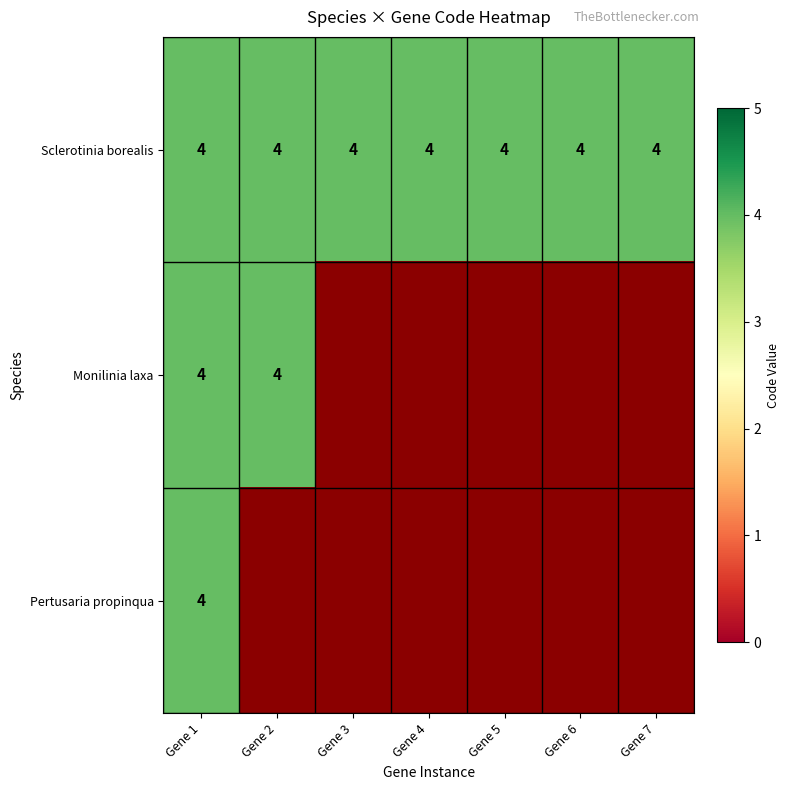

What is the lowest value of the Sclerotinia borealis series?

4